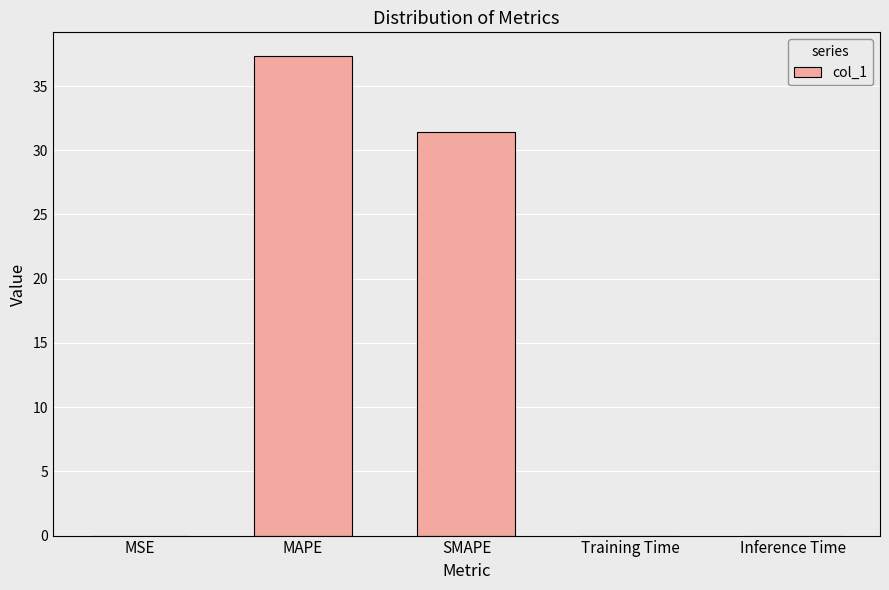

Read the value at SMAPE.

31.4